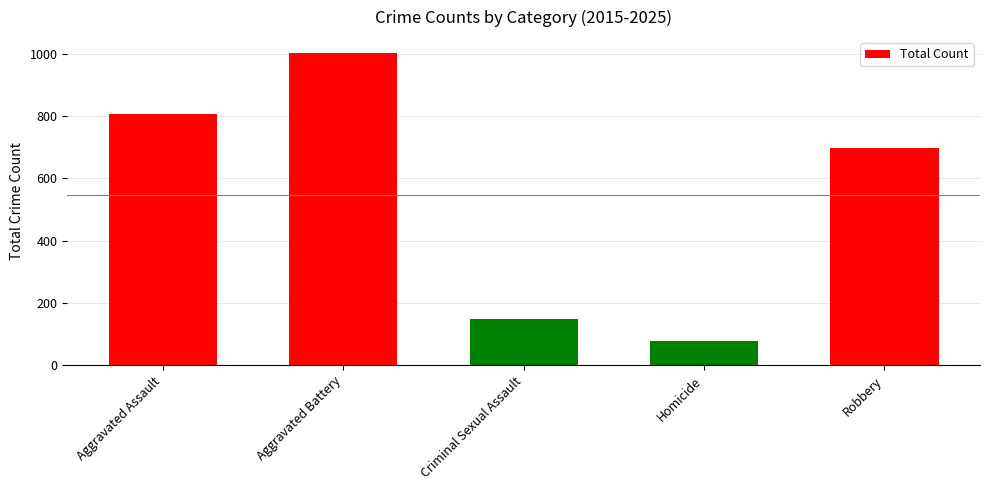

Reading right to left, extract all data points from this chart.

696	77	147	1003	806